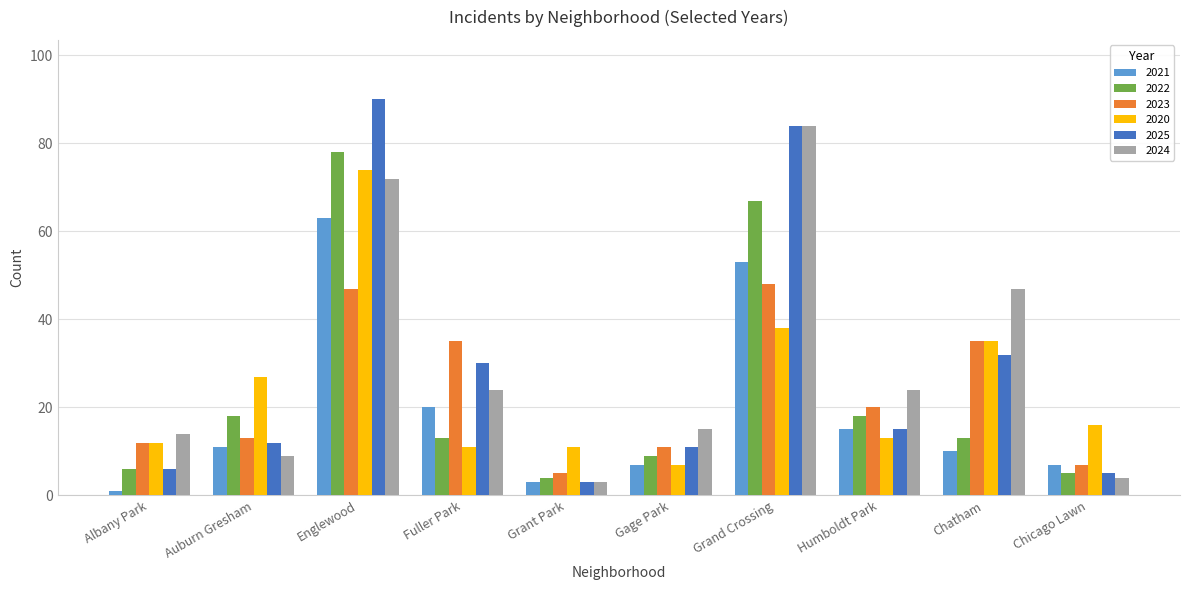

How many bars are there in total?

60